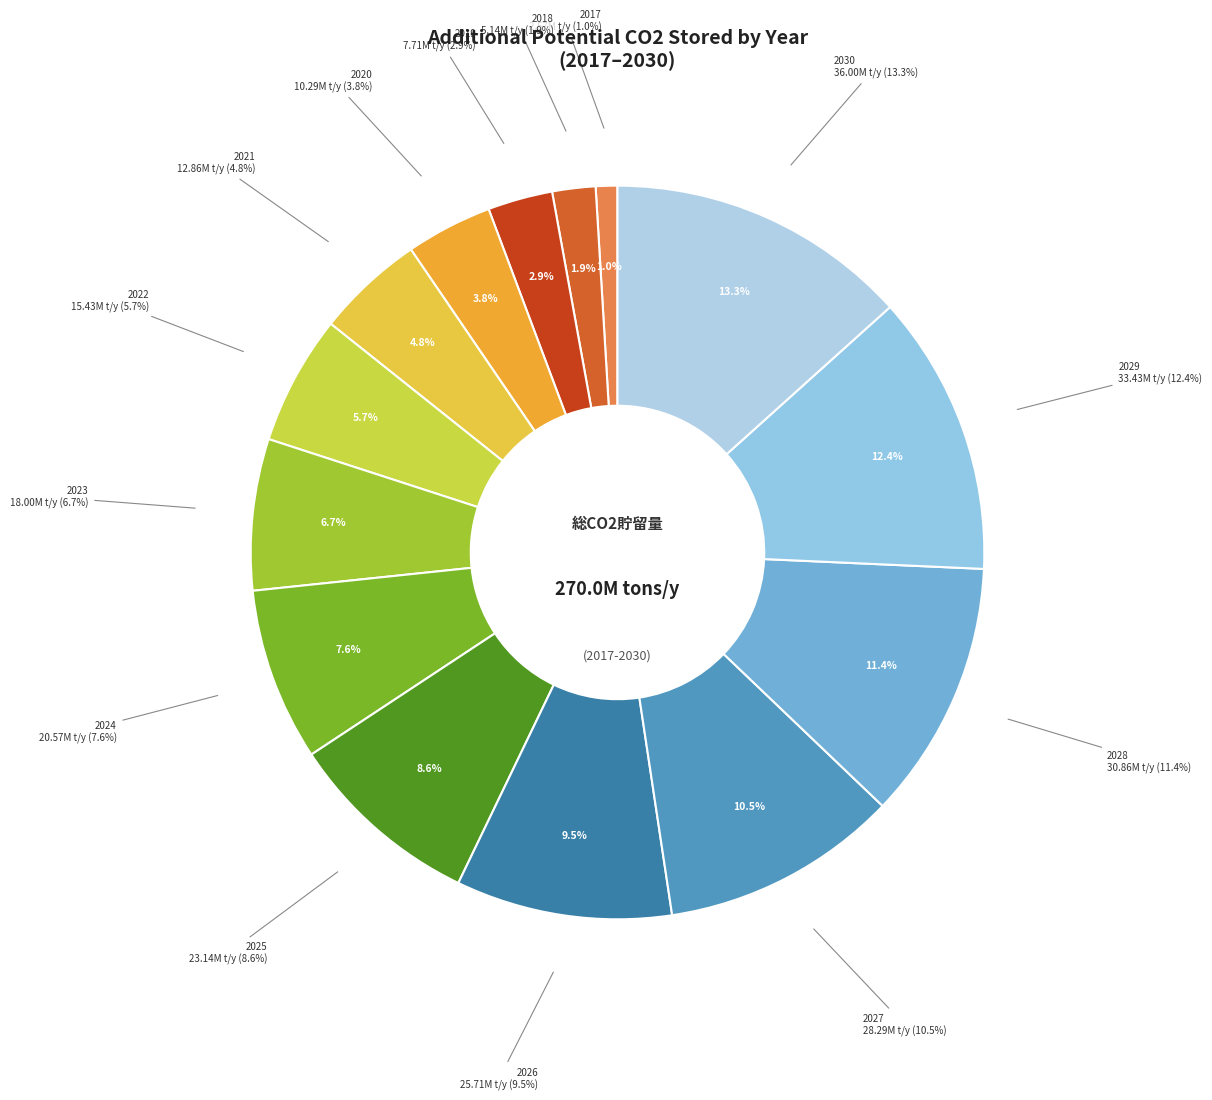

Which category has the biggest portion of the pie?

2030